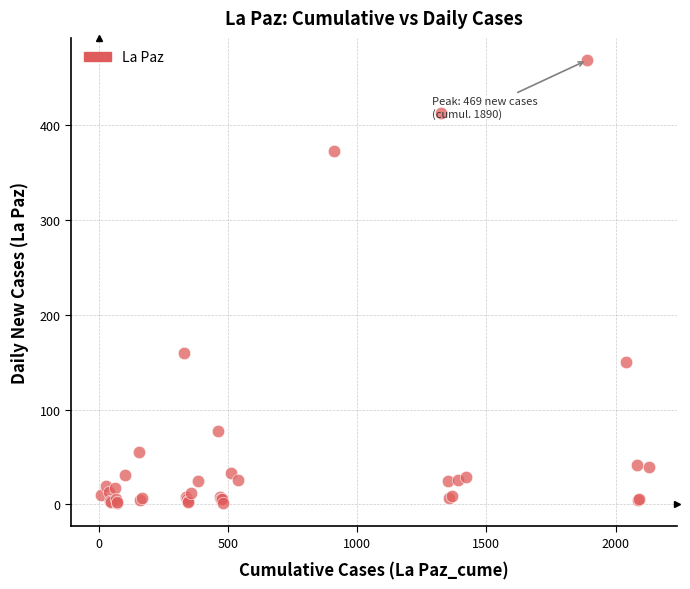

What Y value in the scatter plot is closest to 235?

160